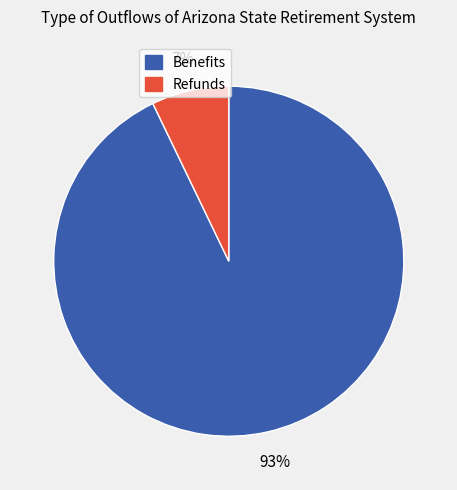

To the nearest percent, what is the average slice percentage?

50%